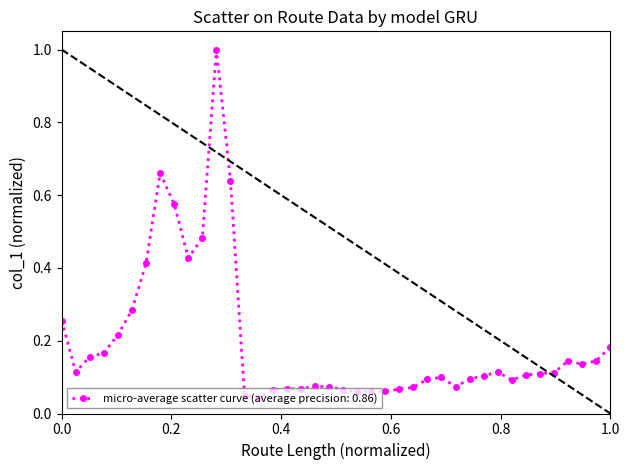

True or false: the data has more than 2 interior local peaks.

True